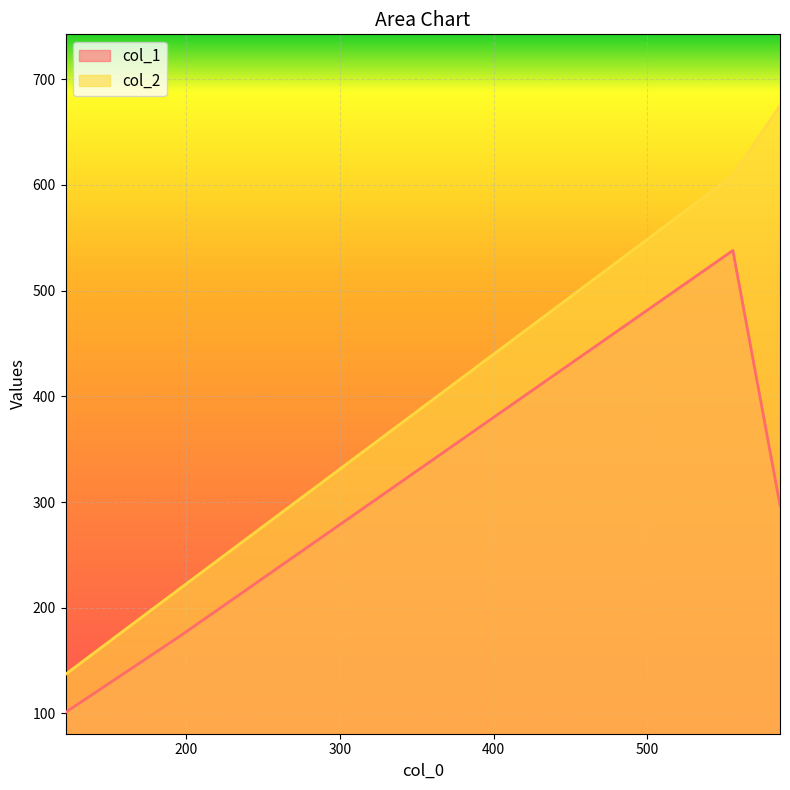

Is it true that col_2 equals 944 at 586.3333333333334?

False